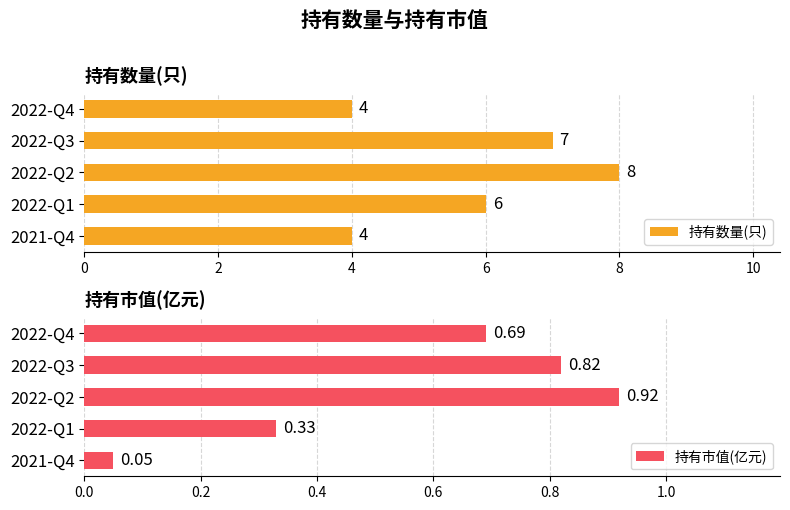

Read the 持有数量(只) value at 2022-Q4.

4